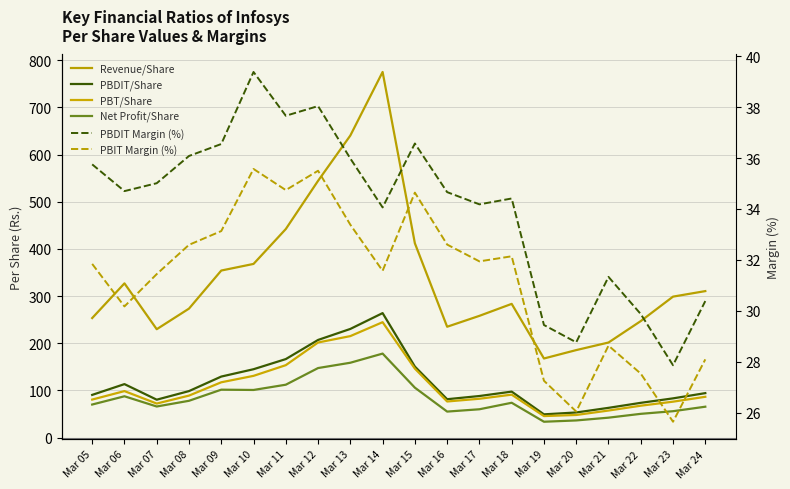

Between Mar 14 and Mar 10, which is larger?

Mar 14